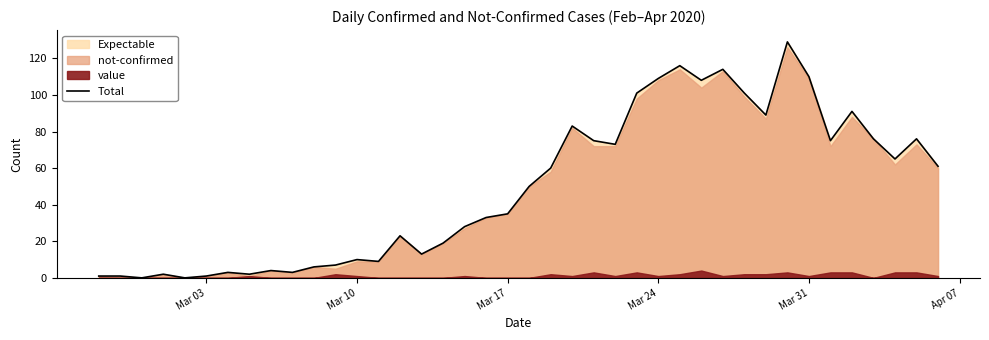

True or false: the data has more than 0 interior local peaks.

True